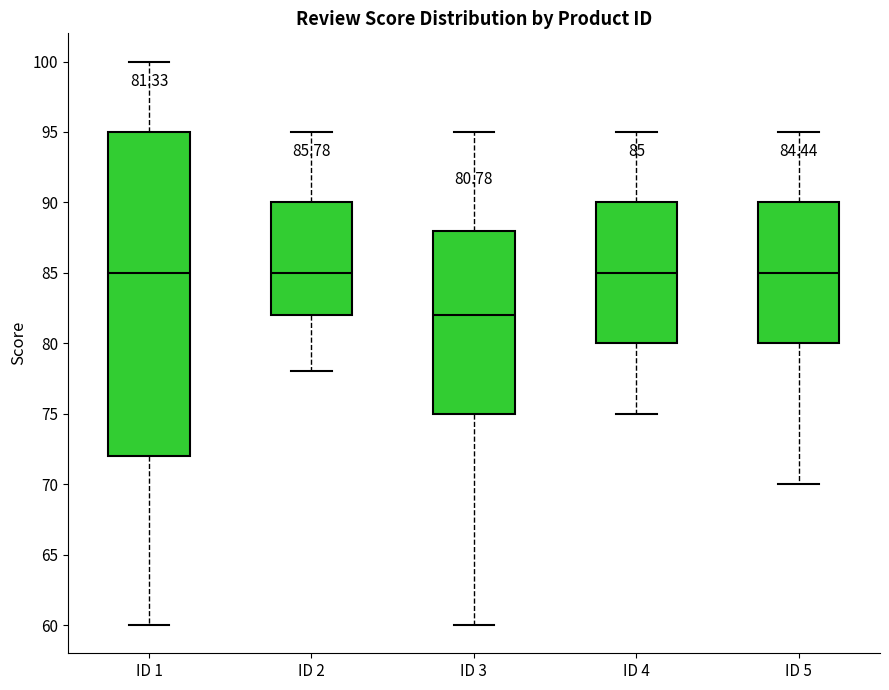

Comparing the boxes themselves (not the whiskers), which one is the tallest?

ID 1